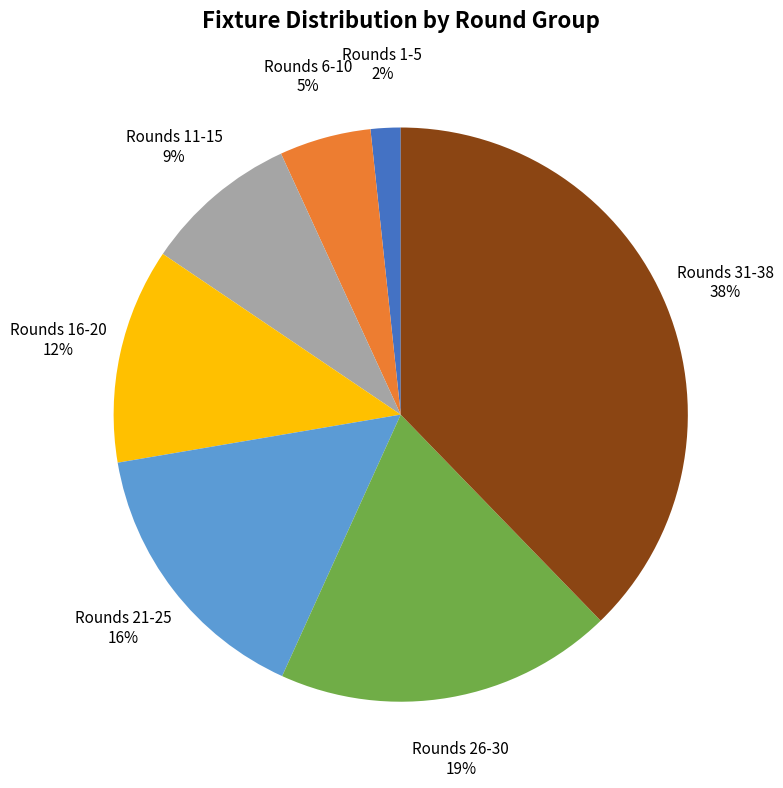

True or false: Rounds 21-25 accounts for 16% of the total.

True